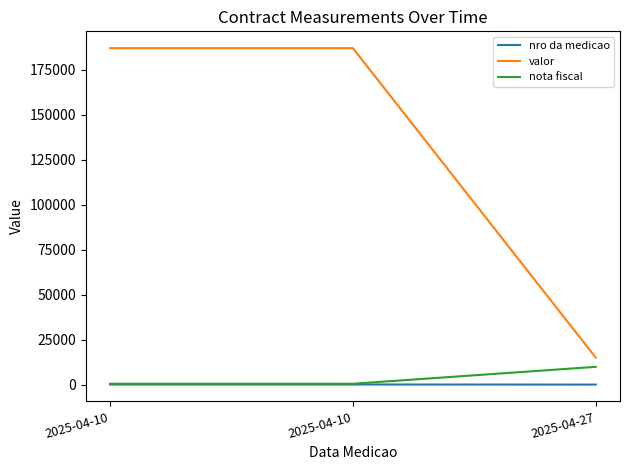

What are all the series names shown in the legend?

nro da medicao, valor, nota fiscal